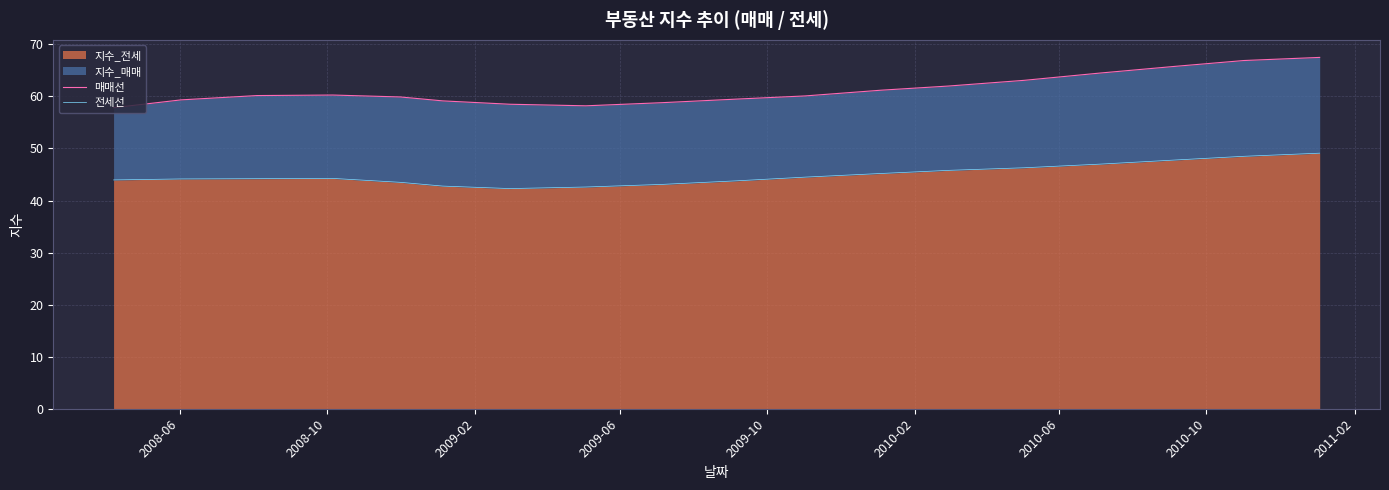

Which series has the largest range (max minus min)?

매매선